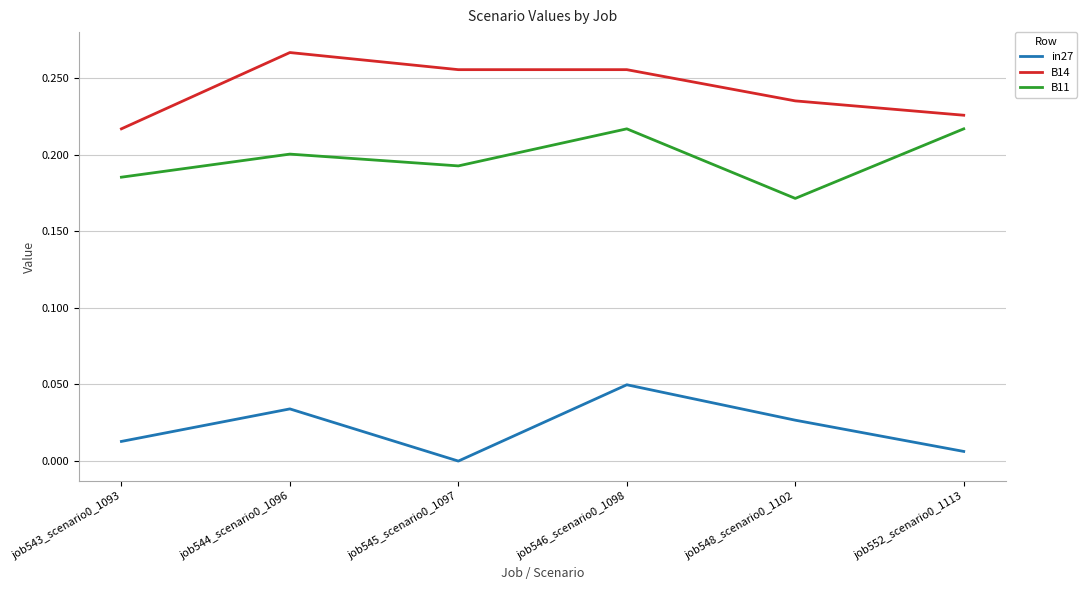

How many lines are shown in the chart?

3